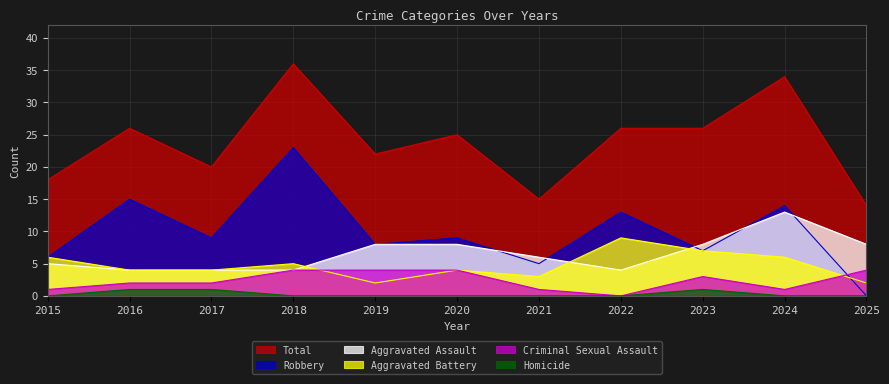

Where does the Aggravated Battery series first go above 4?

2015